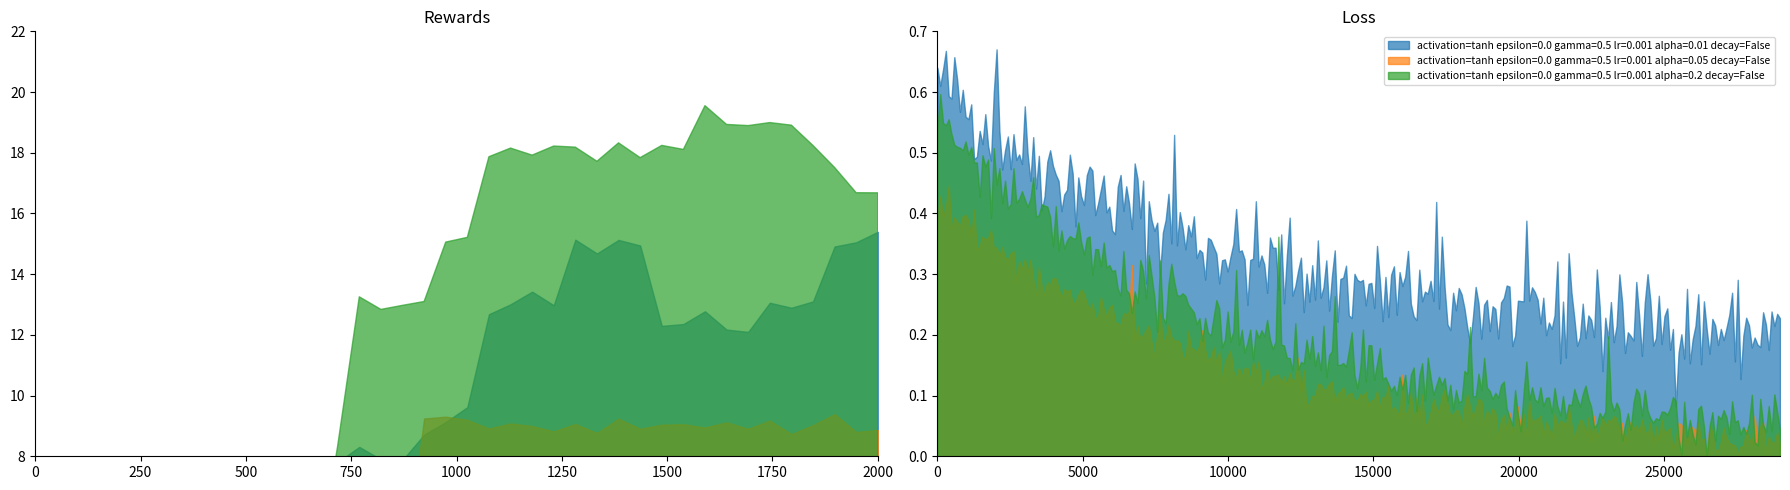

True or false: activation=tanh epsilon=0.0 gamma=0.5 lr=0.001 alpha=0.01 decay=False and activation=tanh epsilon=0.0 gamma=0.5 lr=0.001 alpha=0.05 decay=False cross at least once.

False